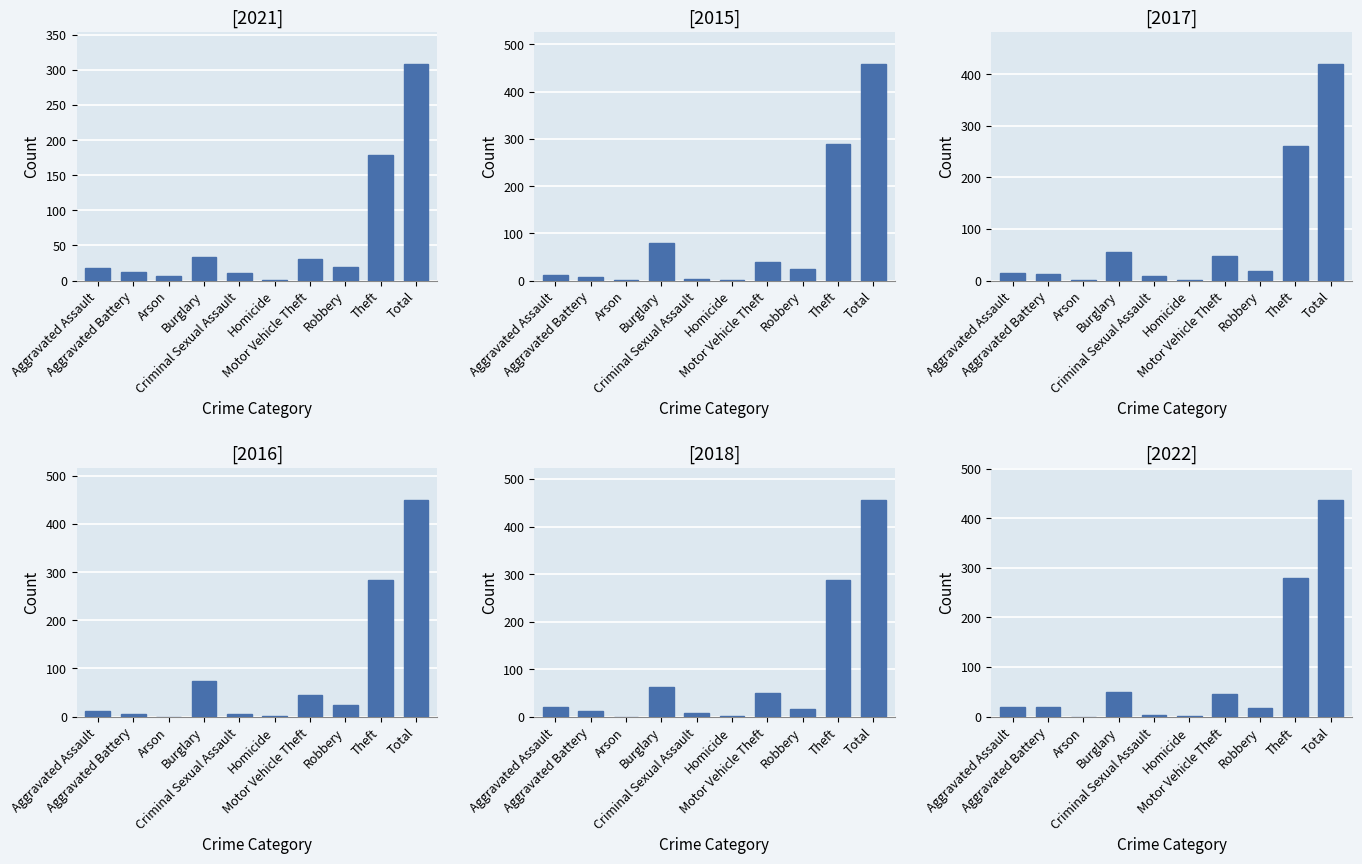

What is the greatest value displayed?

458